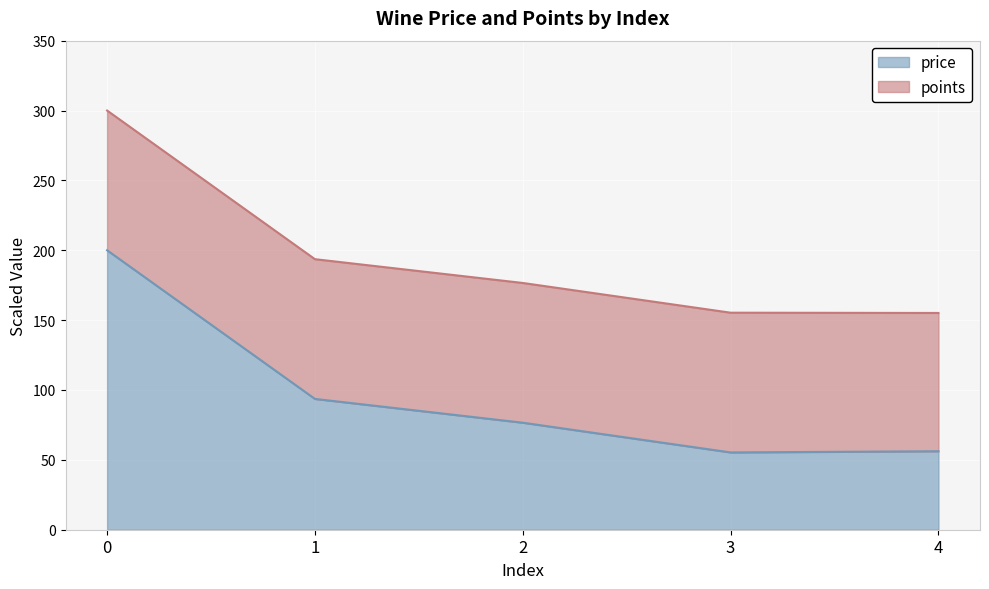

Reading left to right, extract all data points from this chart.

0=200.0	1=93.6	2=76.6	3=55.3	4=56.2